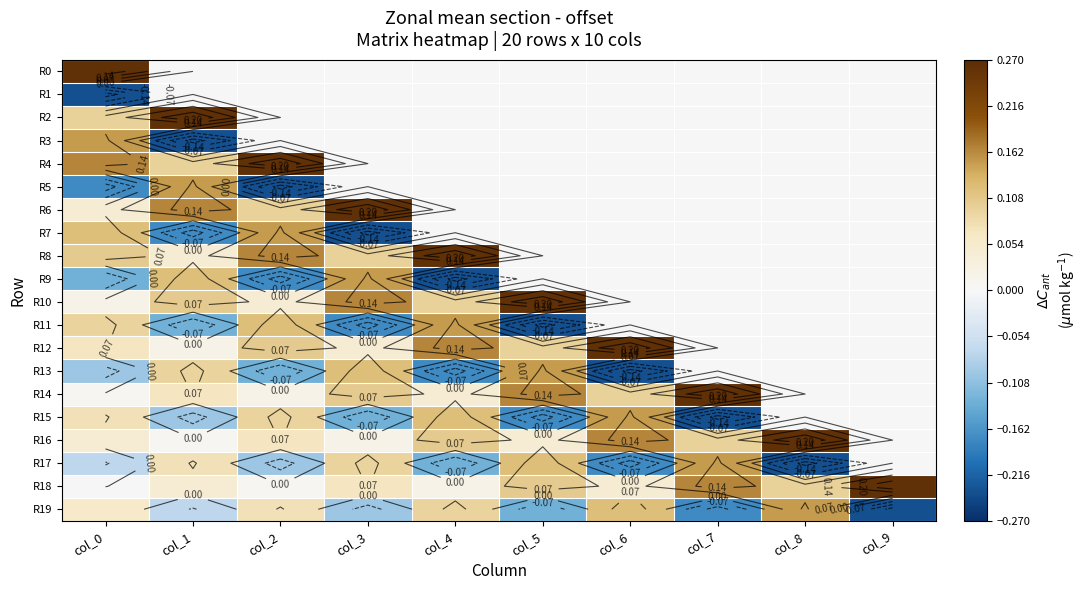

Which series has the widest spread of values?

R3